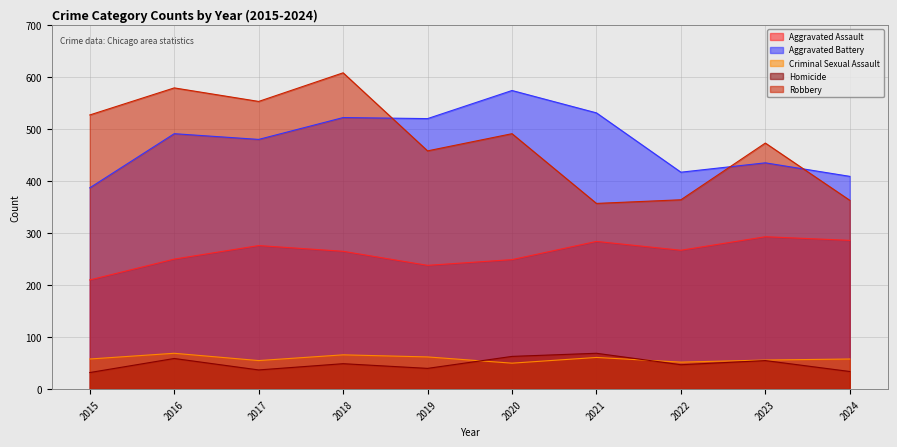

Which category has the lowest value in the Aggravated Battery series?

2015